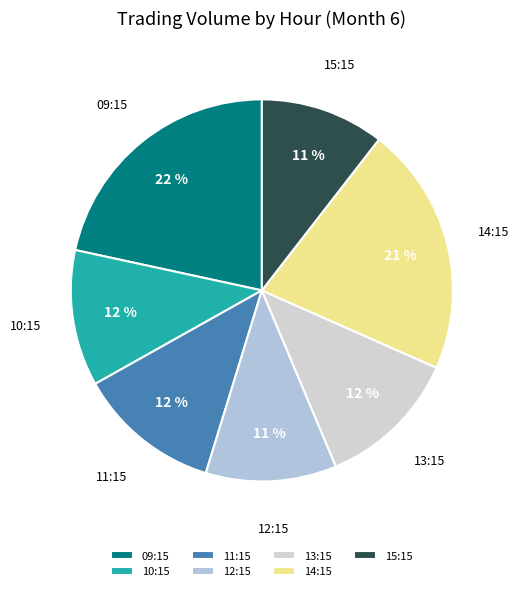

Does 15:15 account for over 50% of the chart?

No